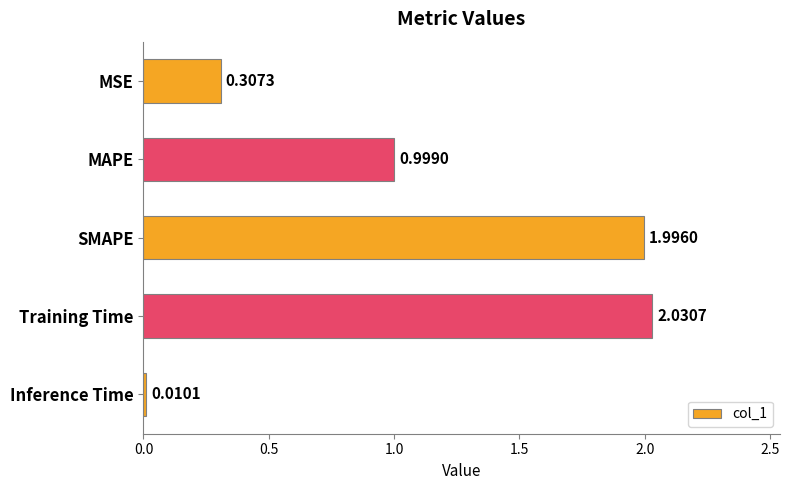

Rank the categories by value from highest to lowest.

Training Time, SMAPE, MAPE, MSE, Inference Time